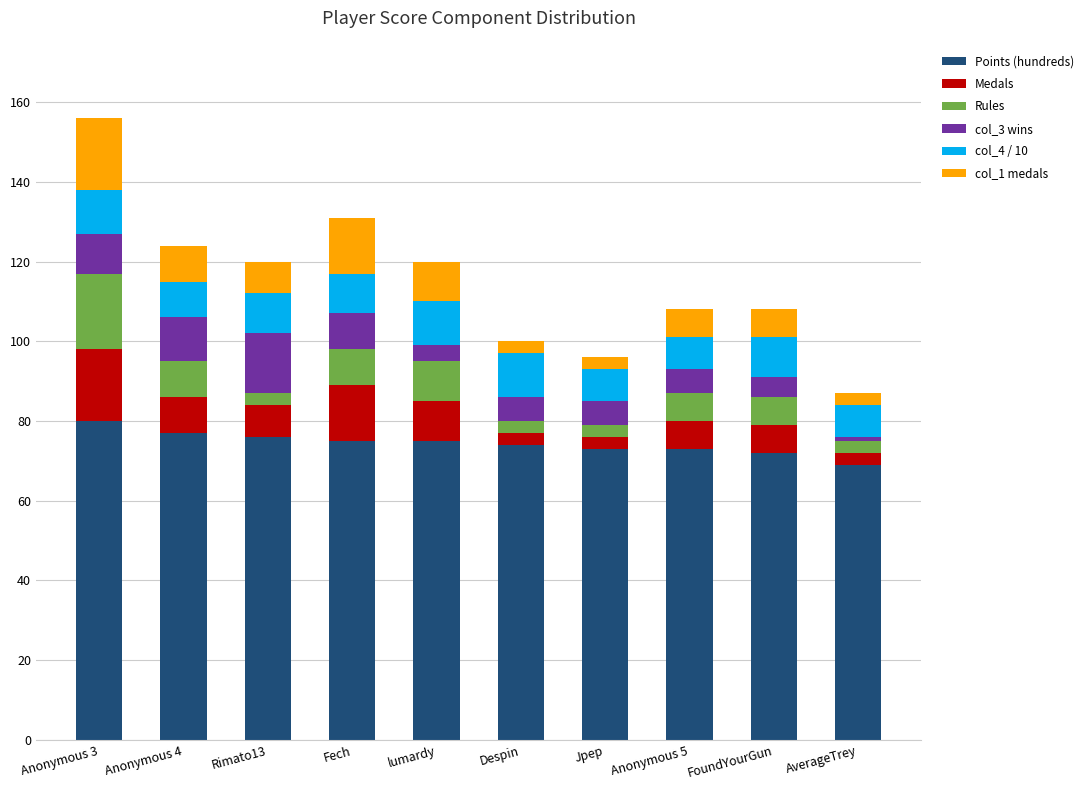

What is the highest value of the Points (hundreds) series?

80